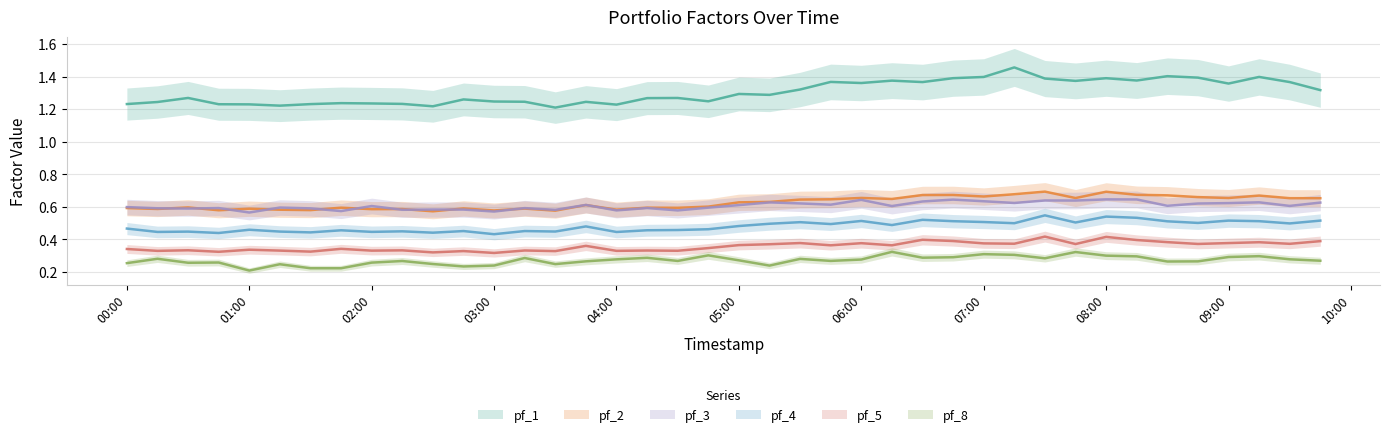

The pf_4 series shows 0.2 at 2024-04-02 06:45:00. True or false?

False